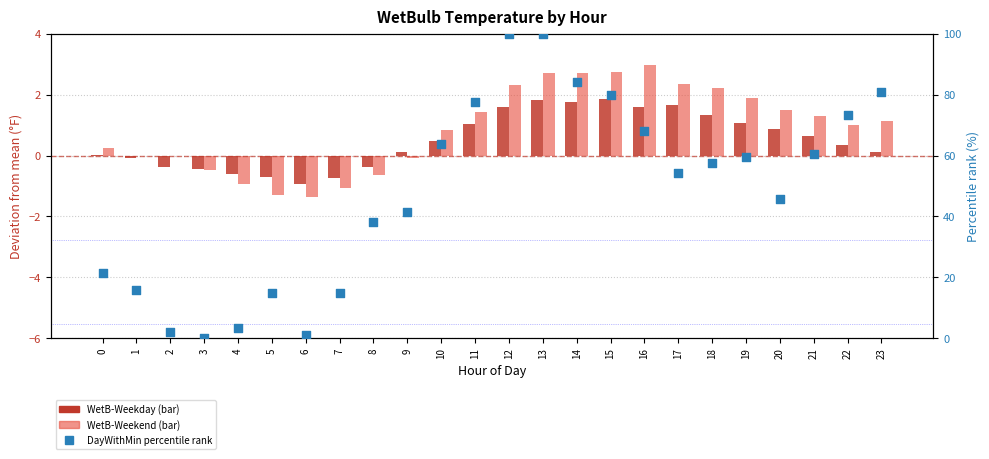

Which series contains the highest Y value?

WetB-2013-06-05-DayWithMin (pct)